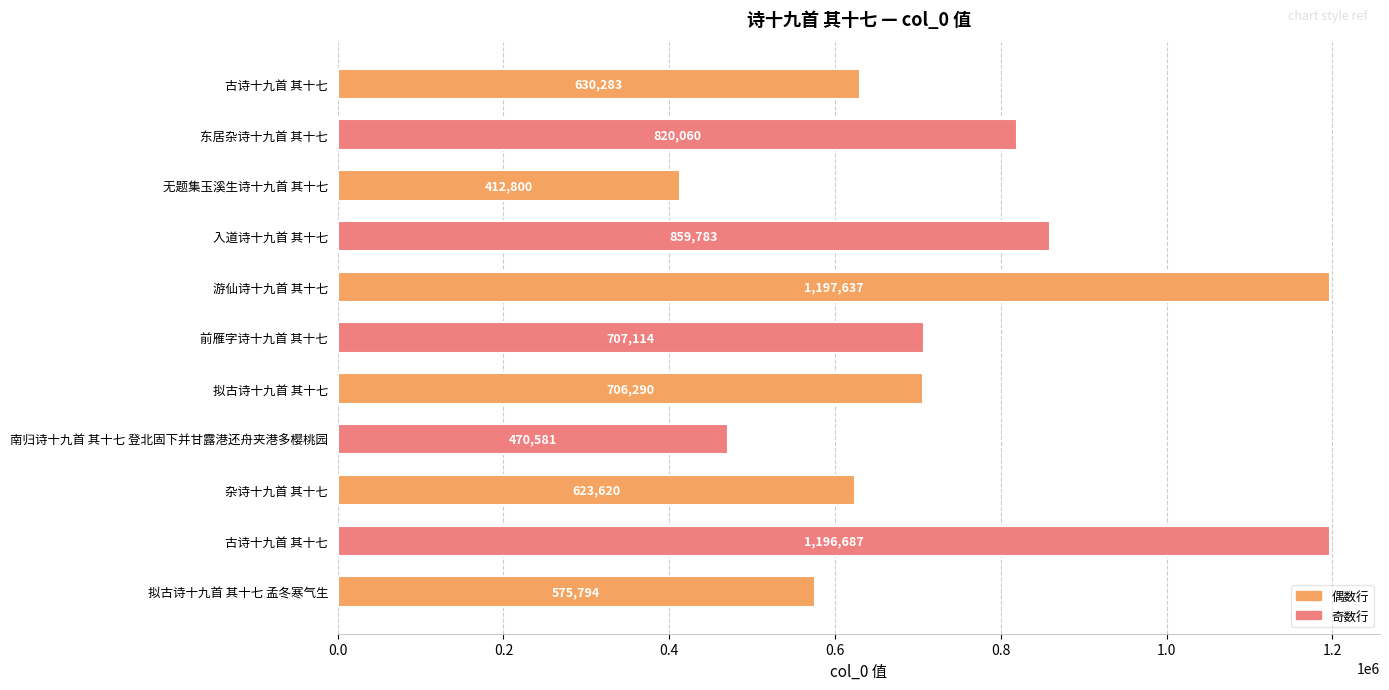

How many values are below 706290?

5